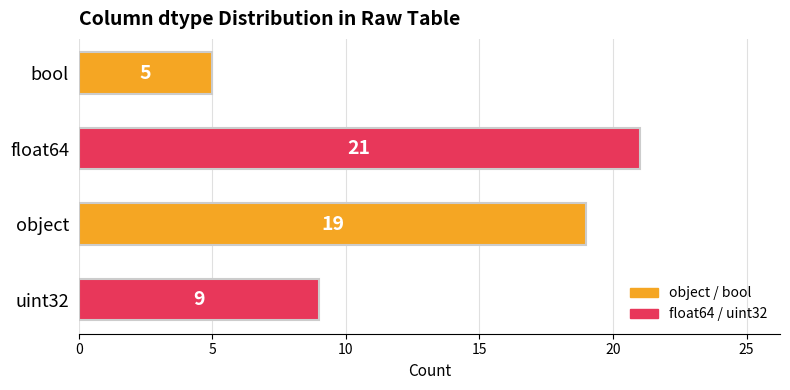

Rank the categories by value from highest to lowest.

float64, object, uint32, bool